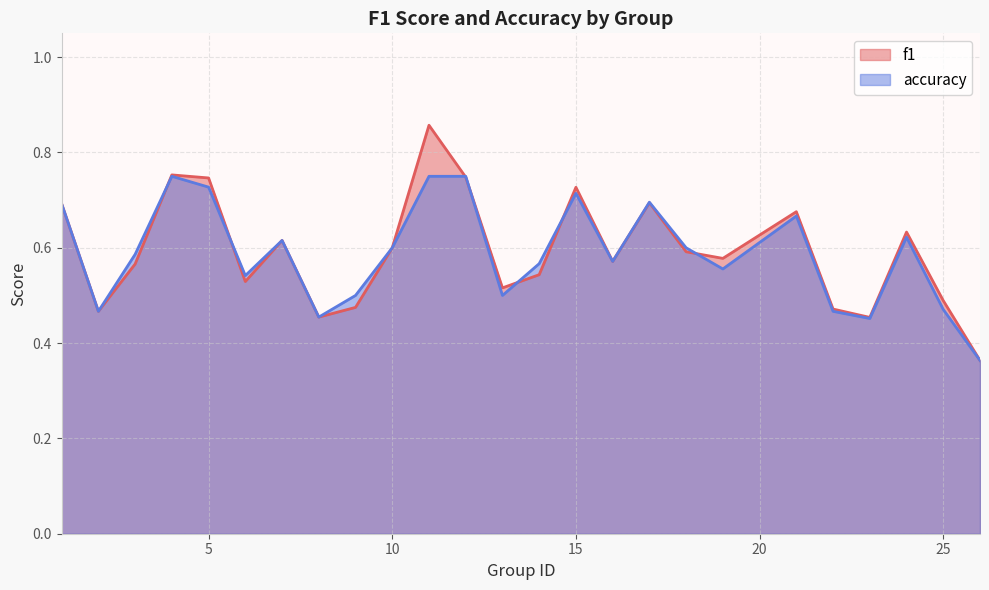

Does the chart have visible grid lines?

Yes